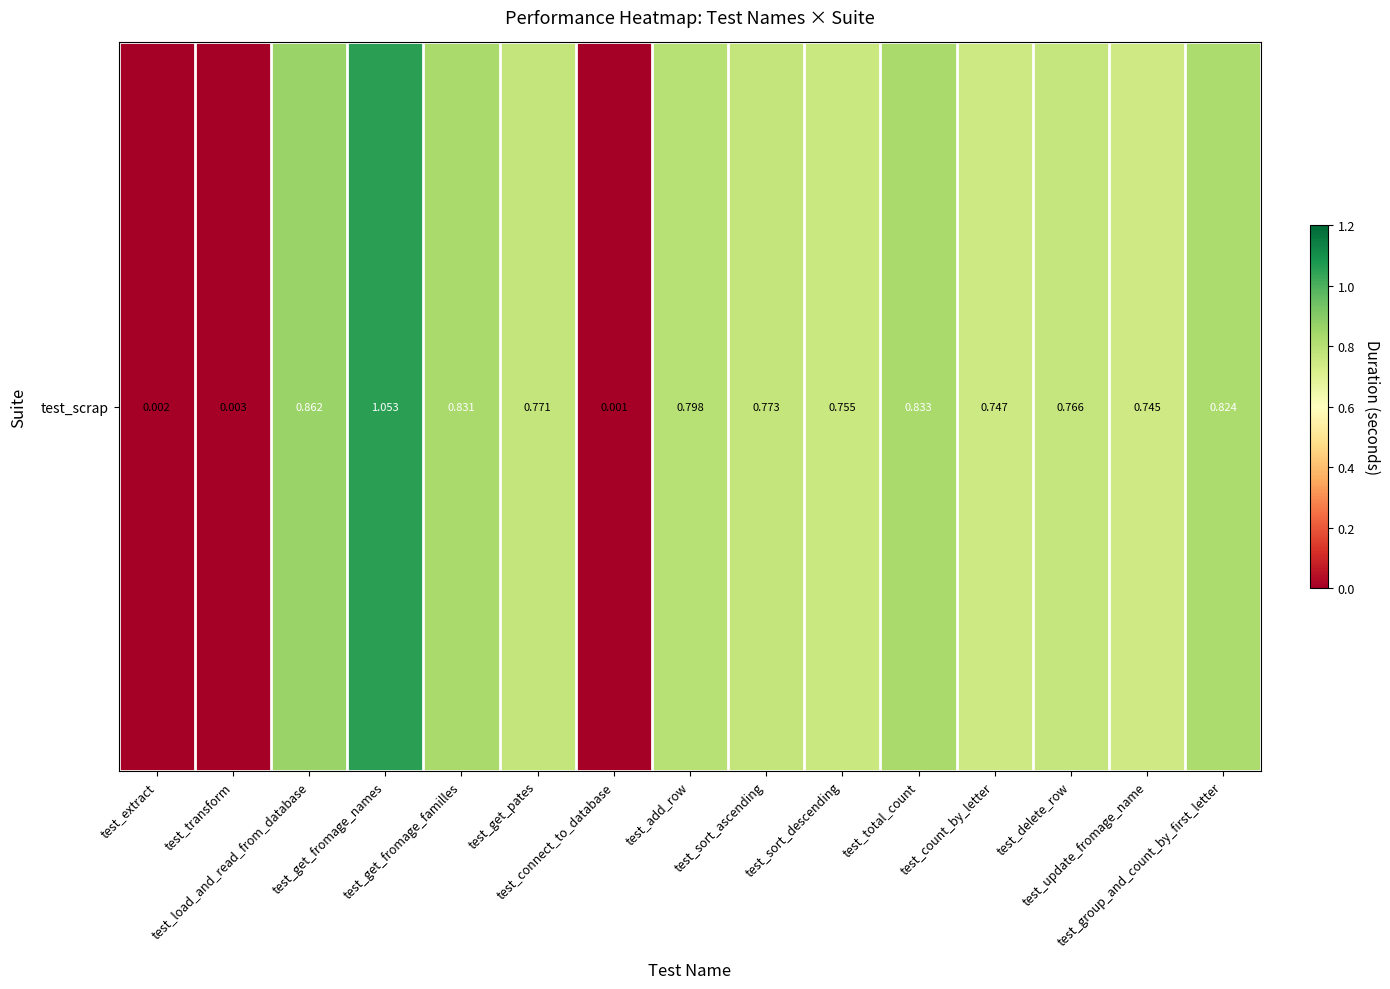

List the labels in order of value, largest first.

test_get_fromage_names, test_load_and_read_from_database, test_total_count, test_get_fromage_familles, test_group_and_count_by_first_letter, test_add_row, test_sort_ascending, test_get_pates, test_delete_row, test_sort_descending, test_count_by_letter, test_update_fromage_name, test_transform, test_extract, test_connect_to_database